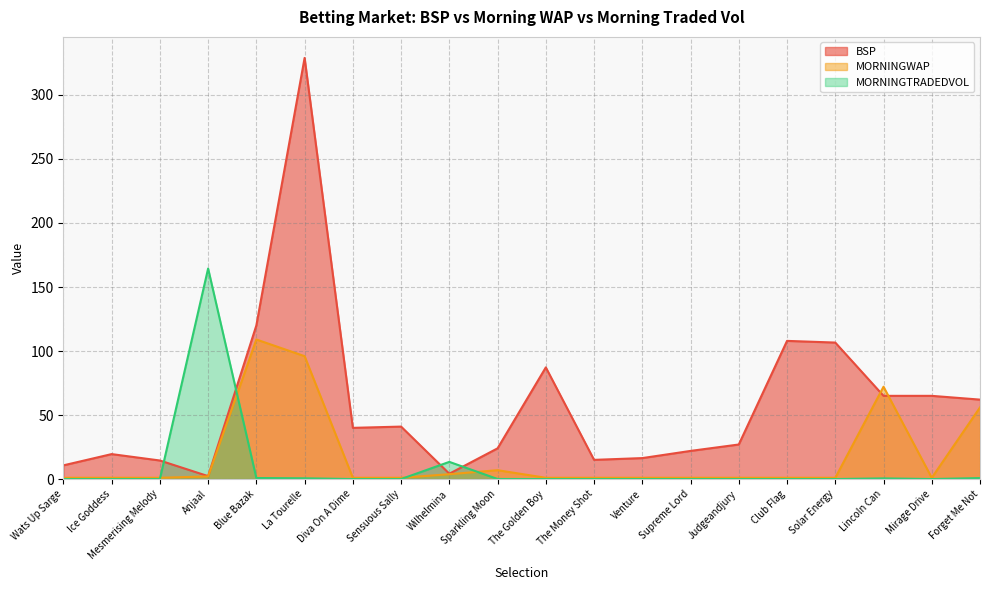

What is the label of the 8th point from the left?

Sensuous Sally